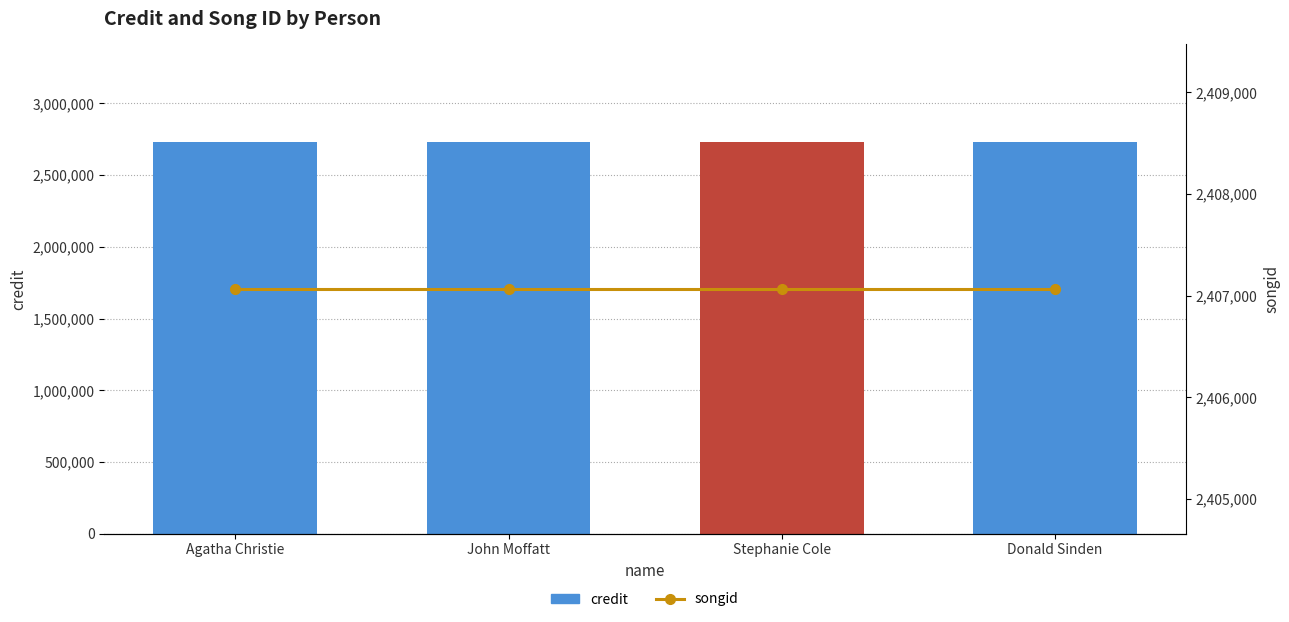

Between John Moffatt and Agatha Christie, which is larger?

John Moffatt